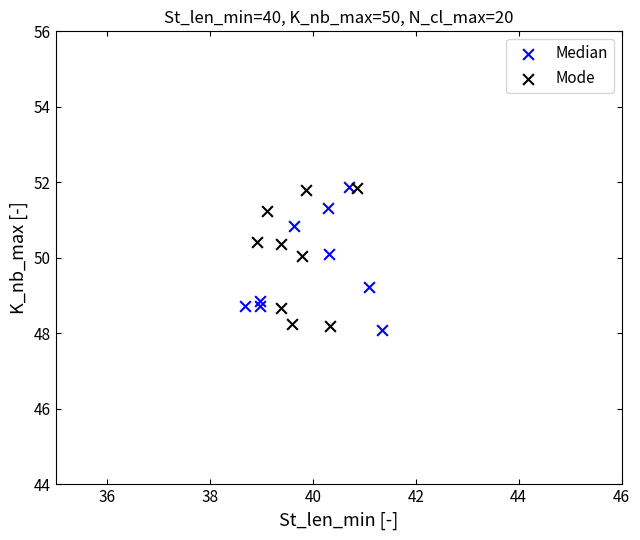

What are all the series names shown in the legend?

Median, Mode